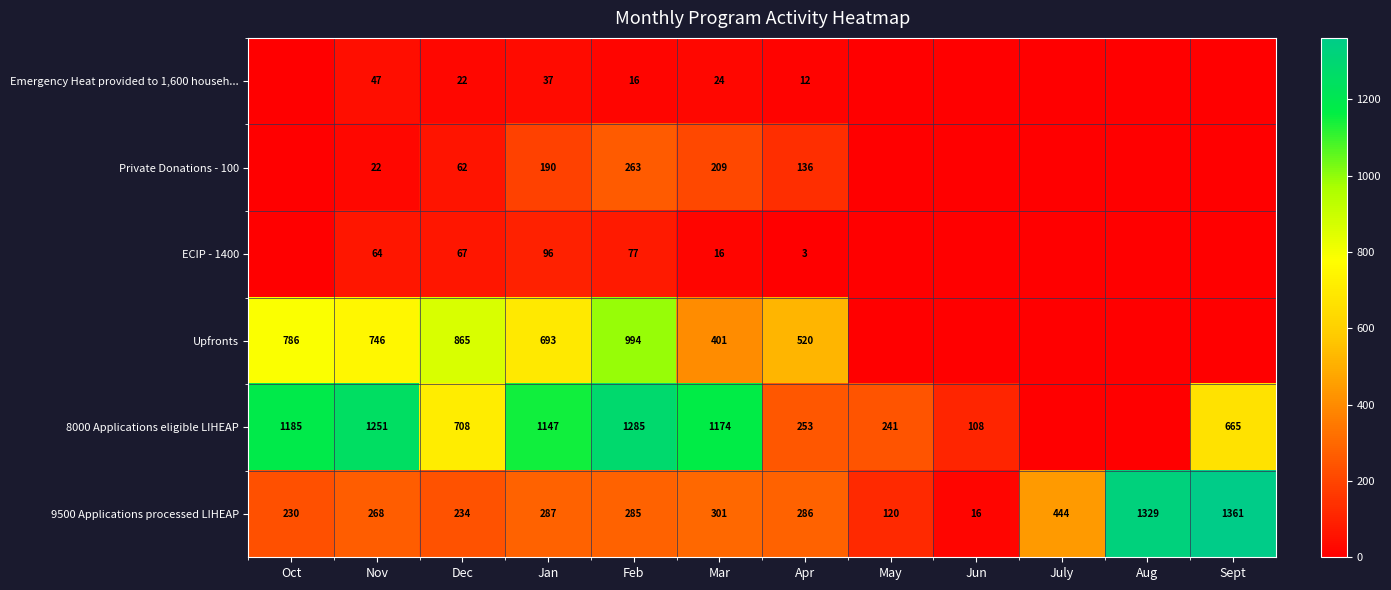

What is the difference between the Upfronts values at Nov and Jan?

53